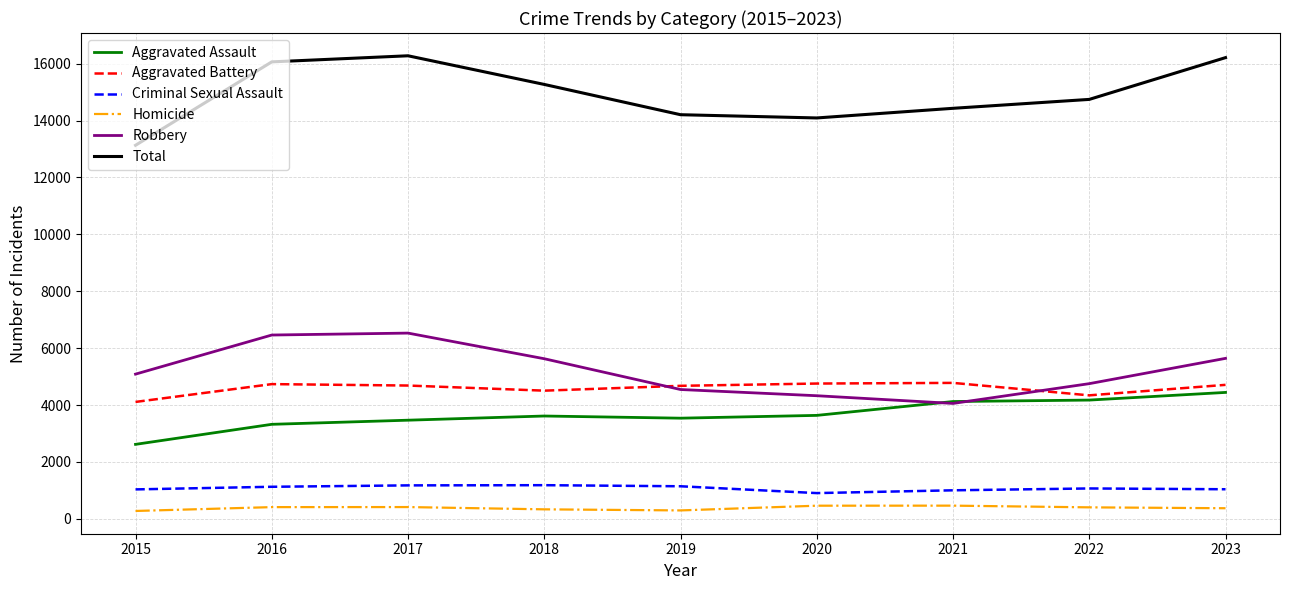

The Criminal Sexual Assault series shows 1184 at 2018. True or false?

True